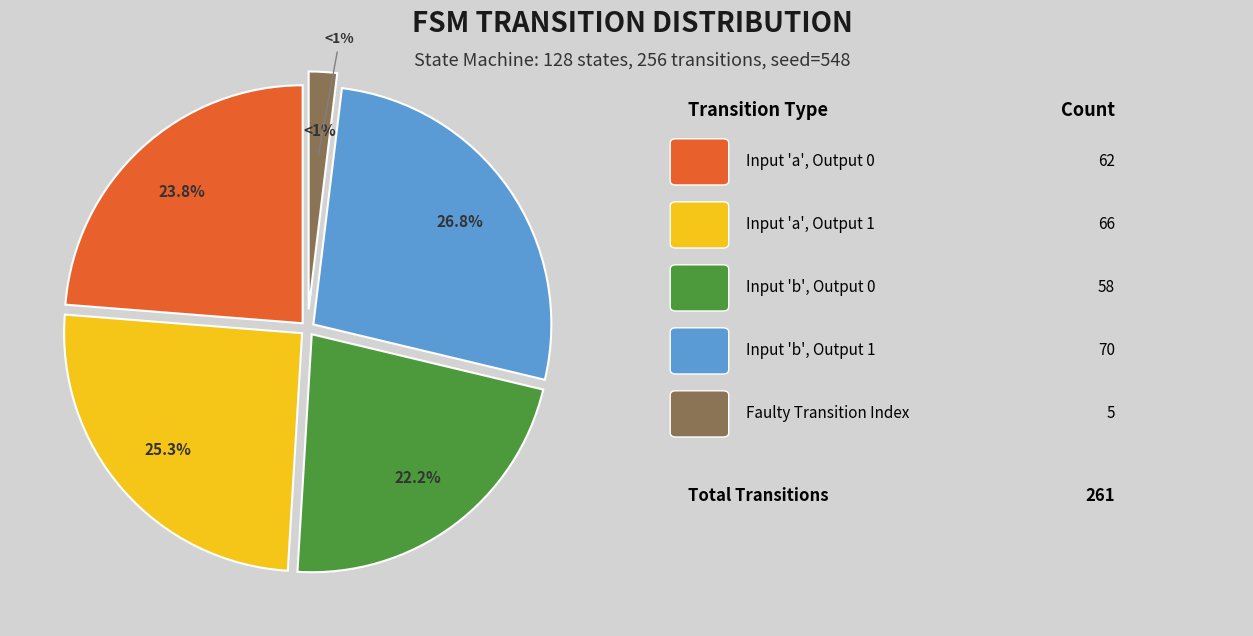

What is the total percentage of faulty_transition and output_symbol=0 (input a)?

25.8%